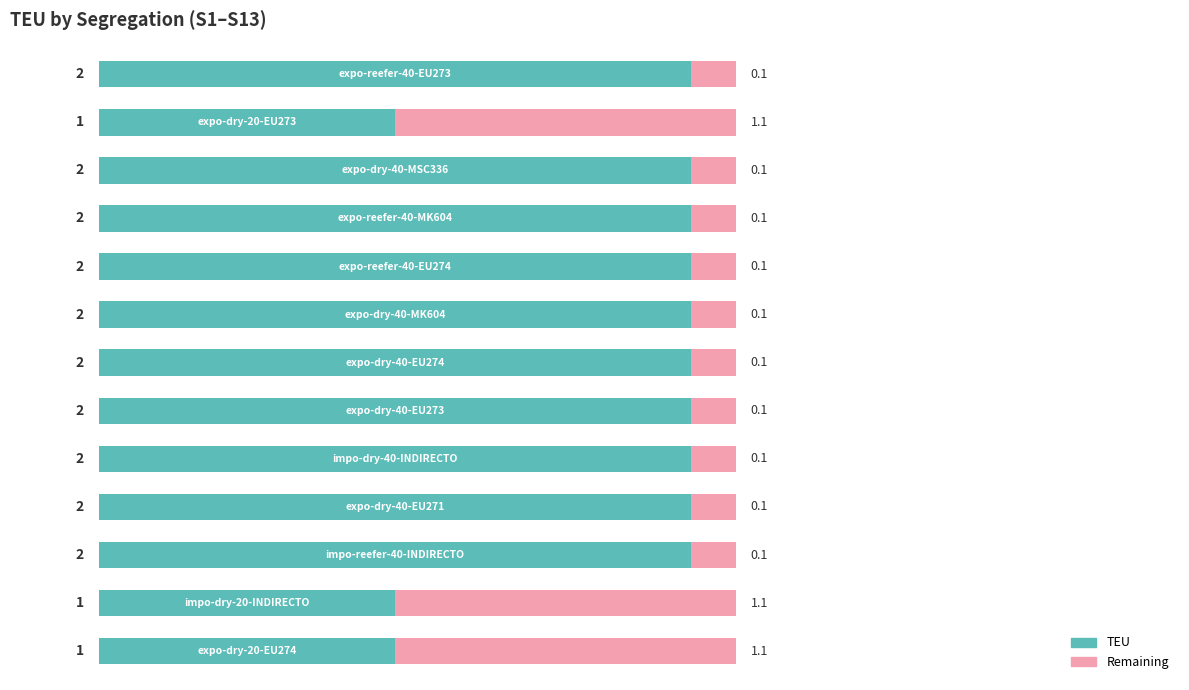

How many TEU values are between 2 and 3?

10